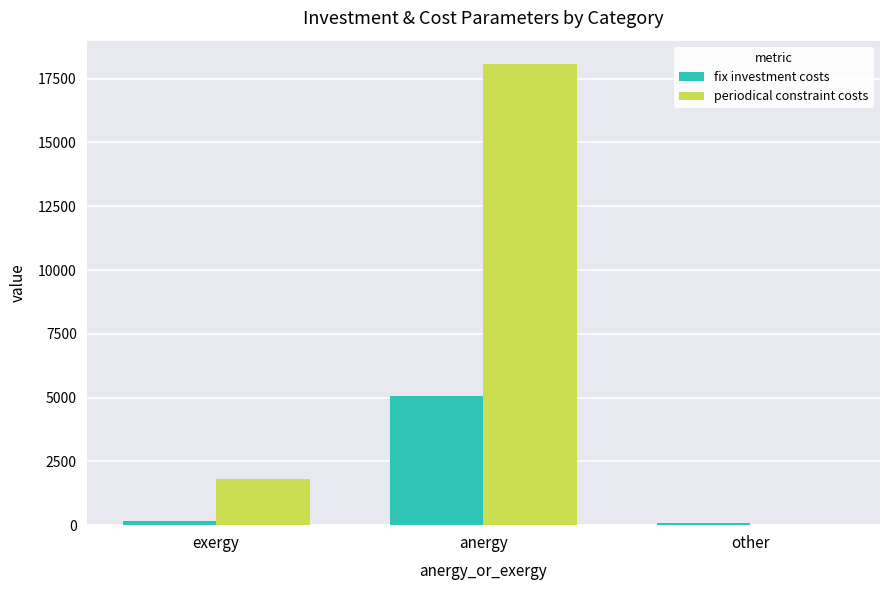

What is the maximum value for fix investment costs?

5046